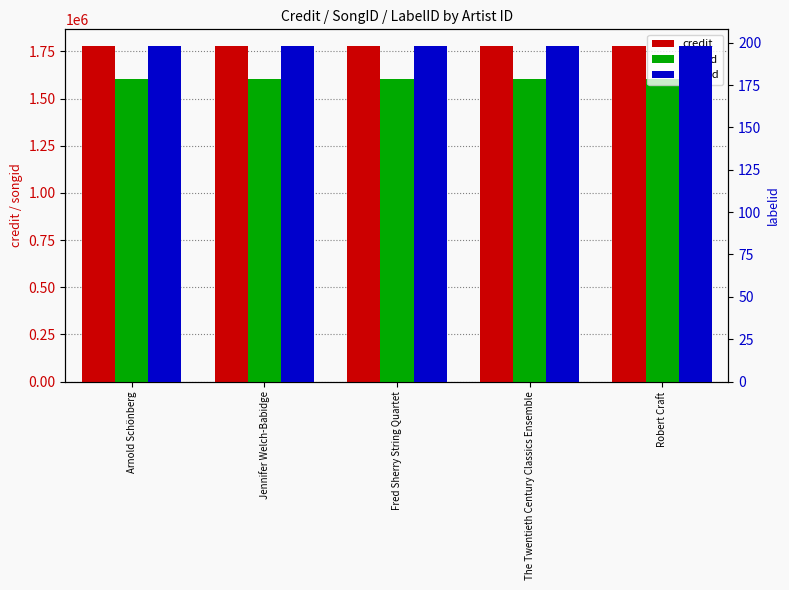

Are the bars horizontal?

No